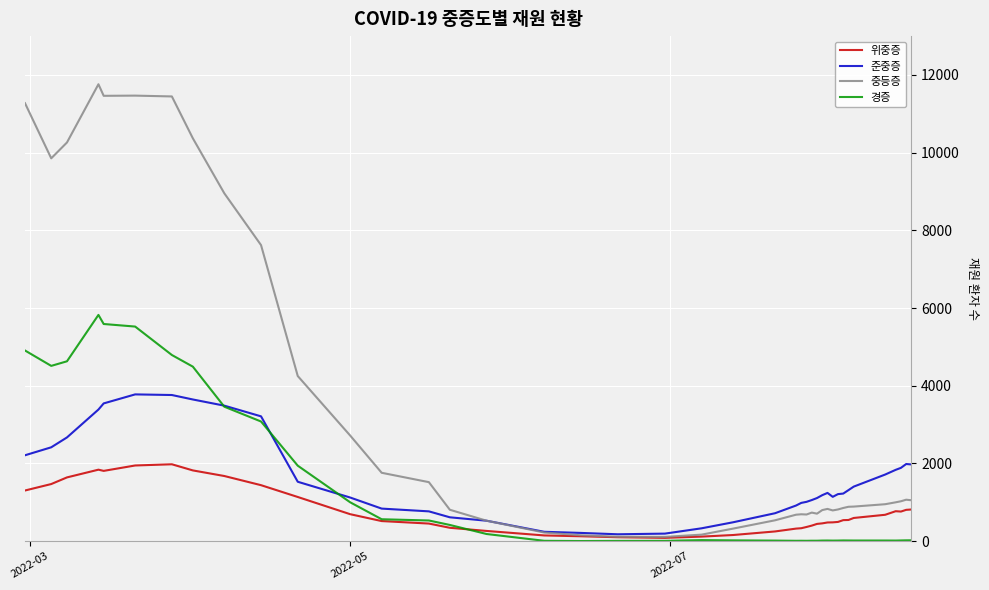

Which series has the largest range (max minus min)?

중등증